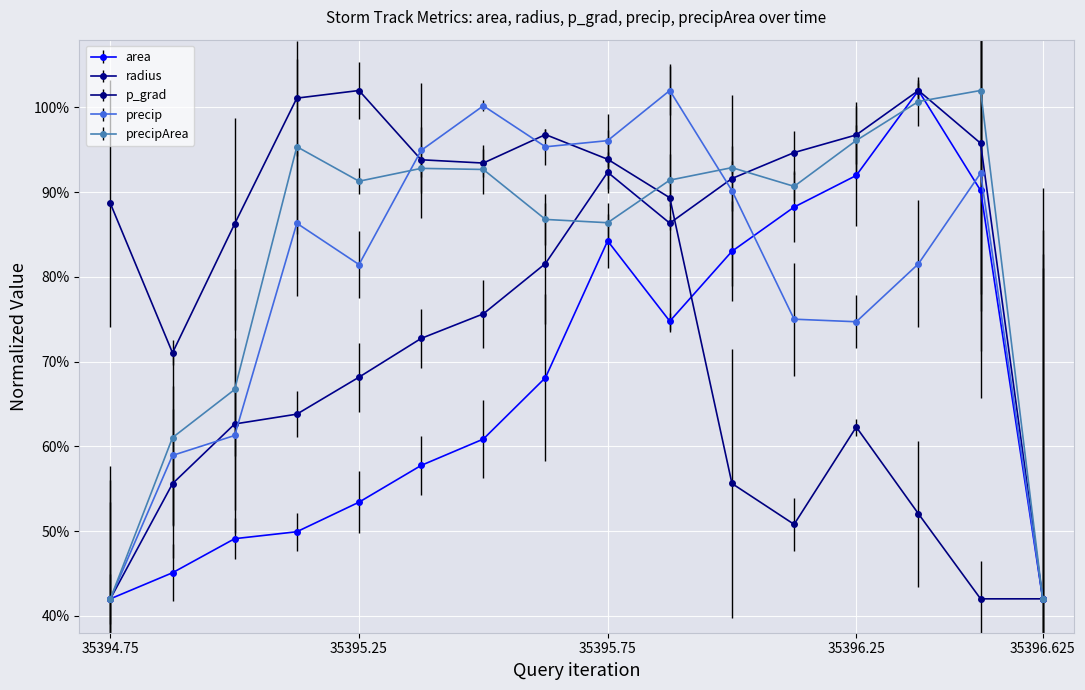

How many data points does each series have?

16